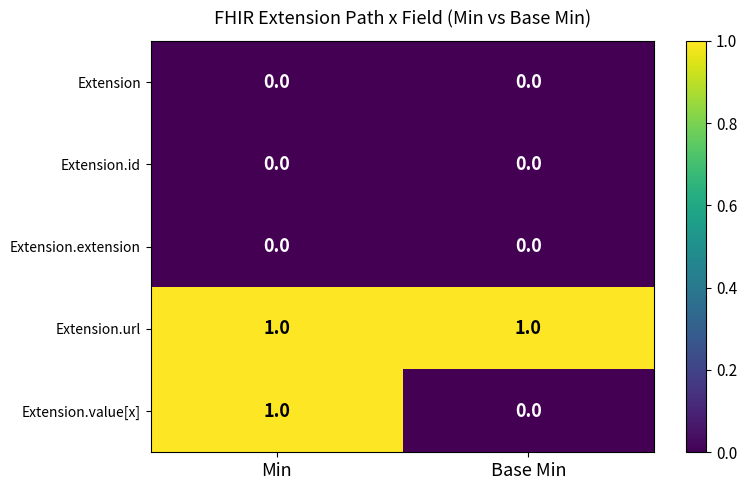

Which series has the largest range (max minus min)?

Extension.value[x]